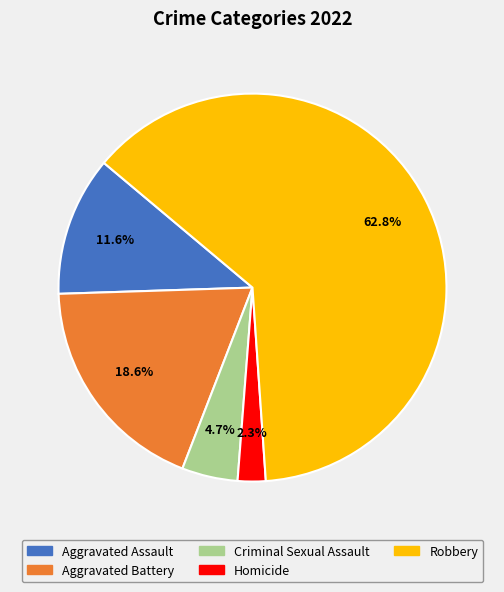

Approximately how many times larger is the value at Aggravated Battery compared to Robbery?

0.3